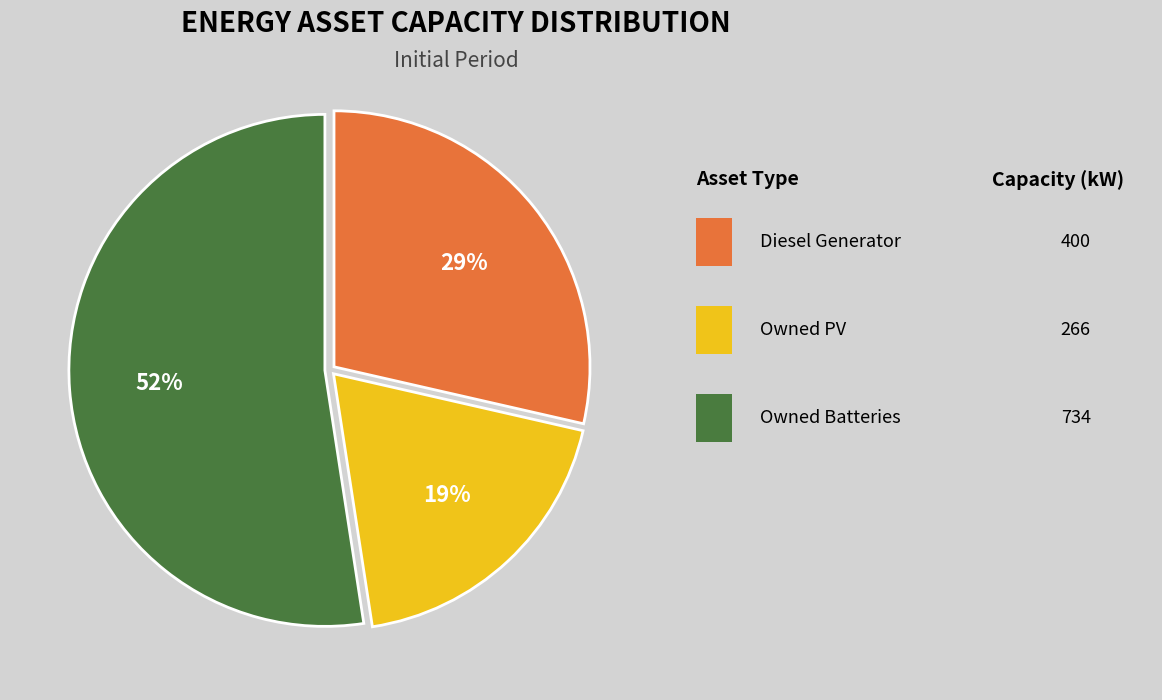

Is there any slice that represents more than half of the pie?

Yes